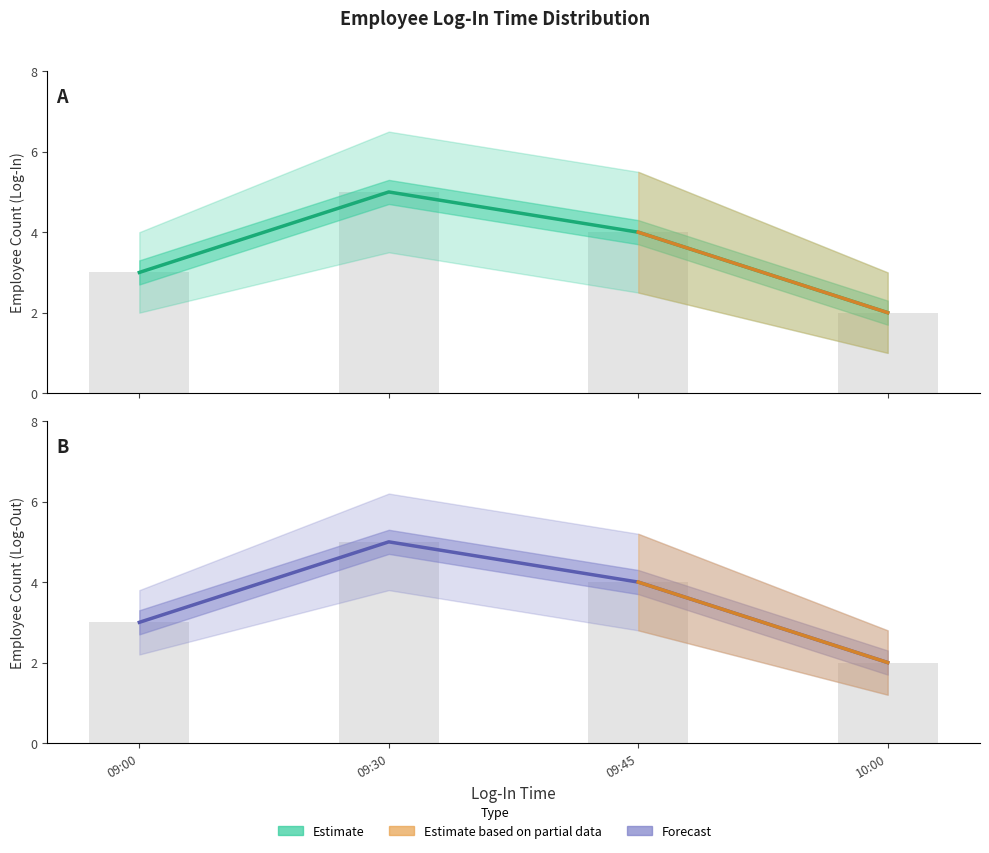

True or false: Log-In Count Upper has a value of 3 at 10:00.

False